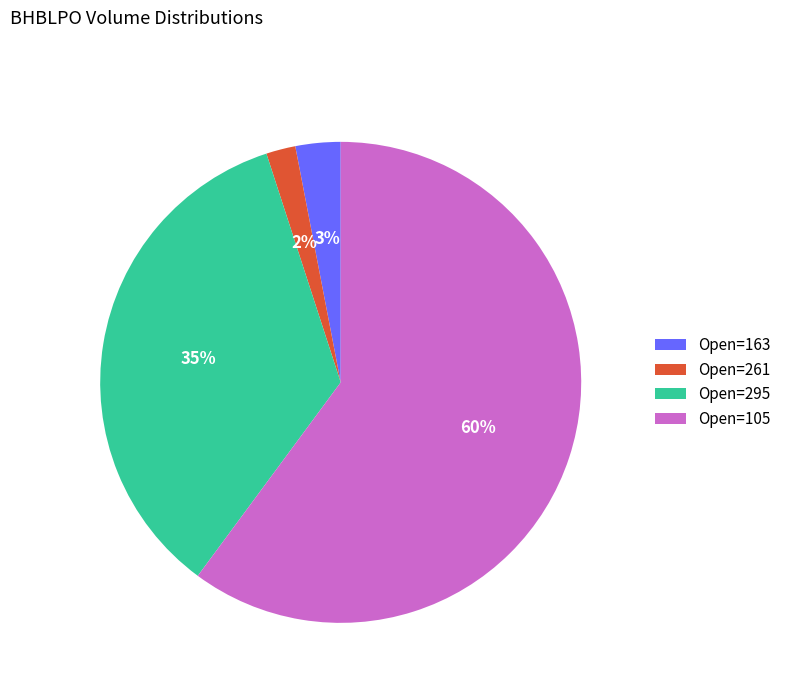

Which has a higher value, Open=105 or Open=163?

Open=105